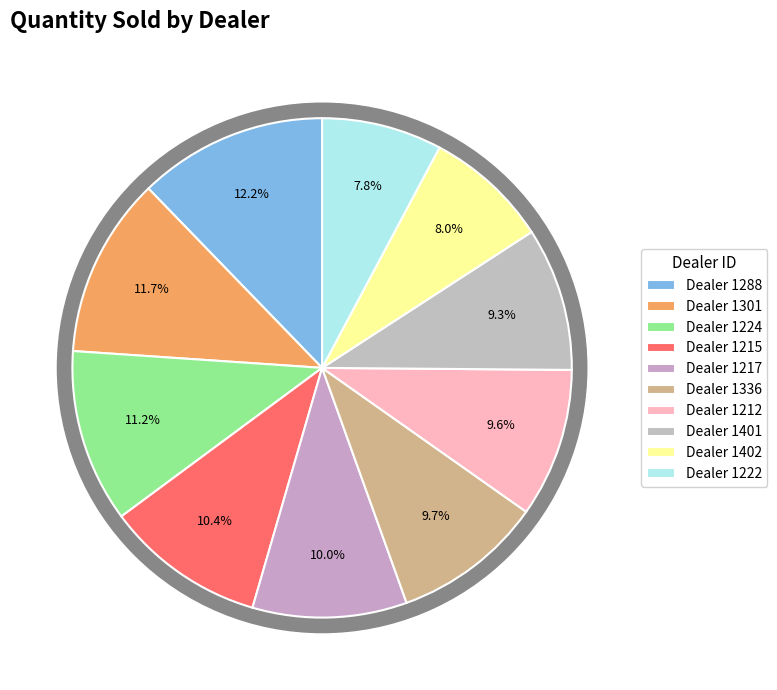

To the nearest percent, what is the average slice percentage?

10%